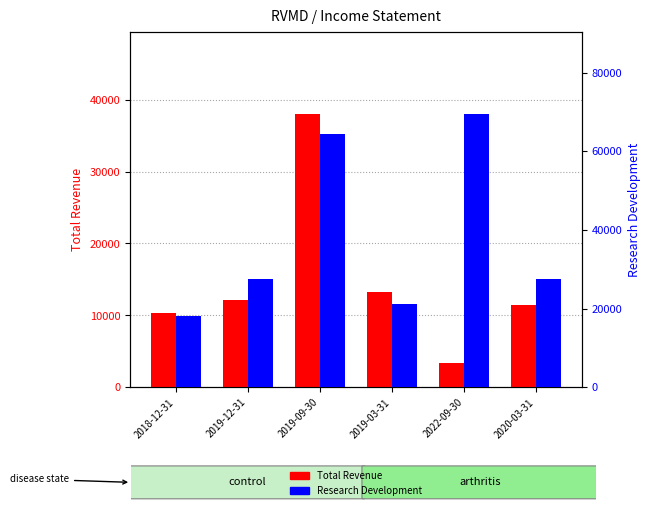

What is the approximate value of Research Development at 2022-09-30, to the nearest 50?

69500